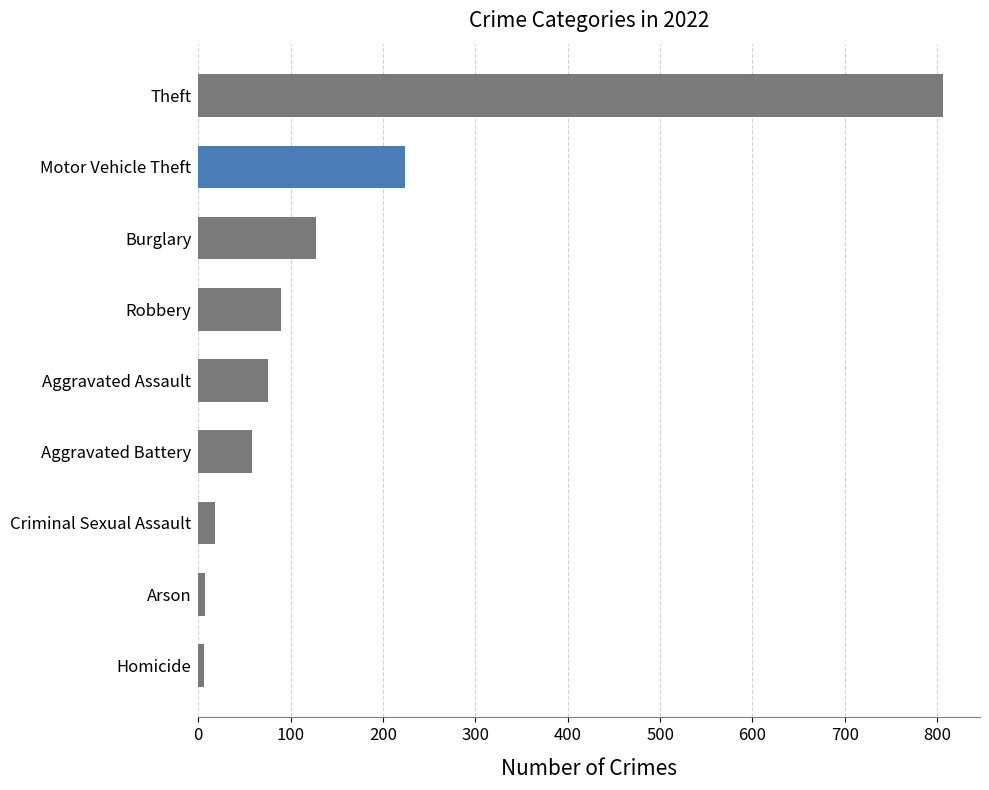

What is the sum of all values?

1413